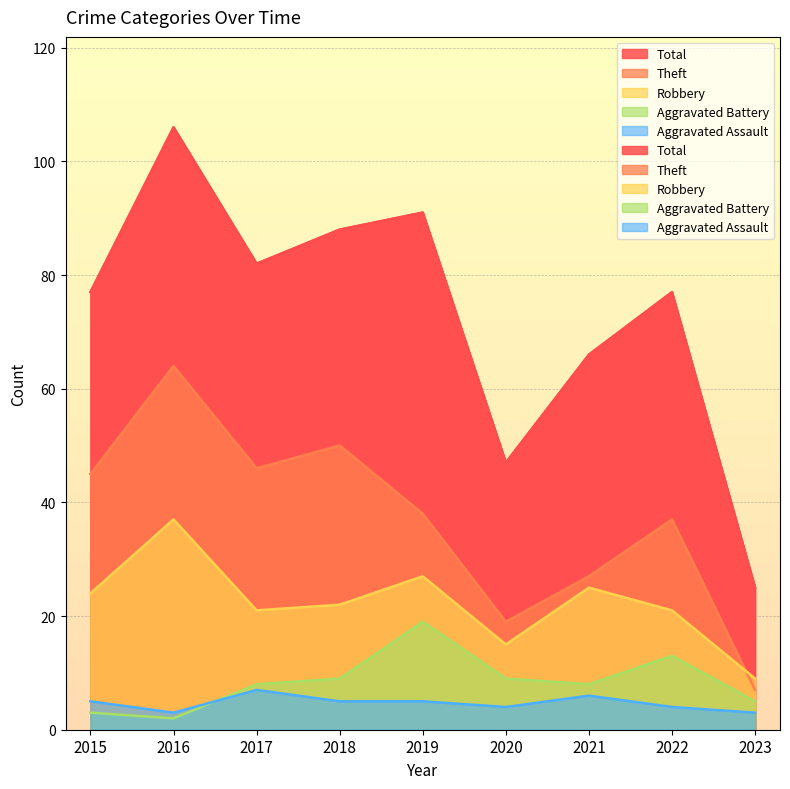

Which category has the lowest value across all series?

2016